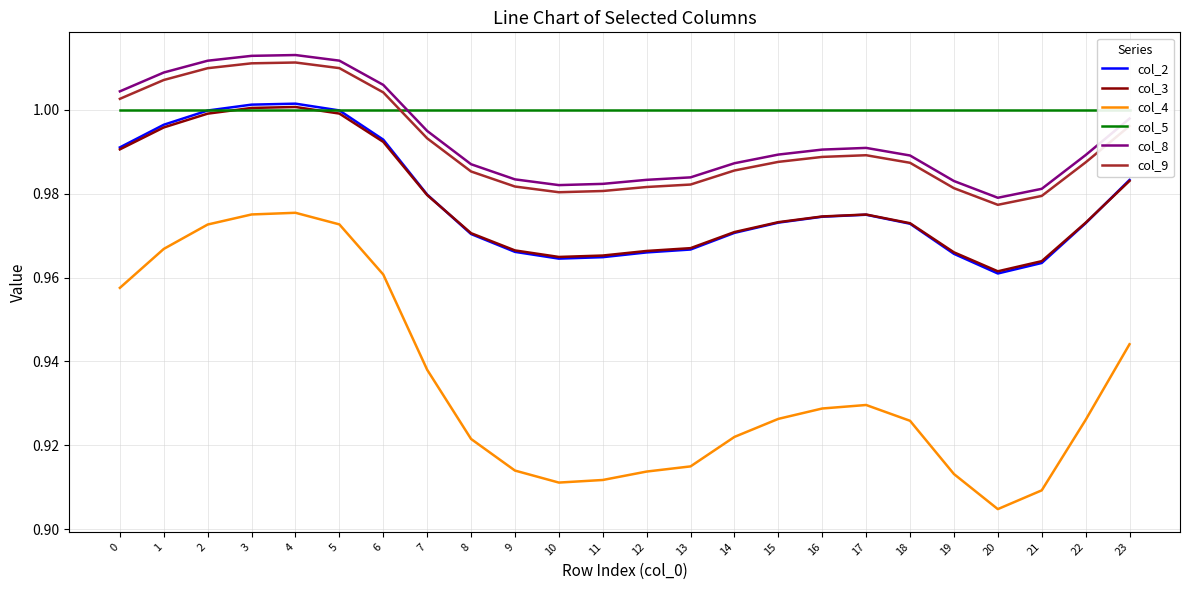

The col_2 series shows 1.0 at 20. True or false?

True